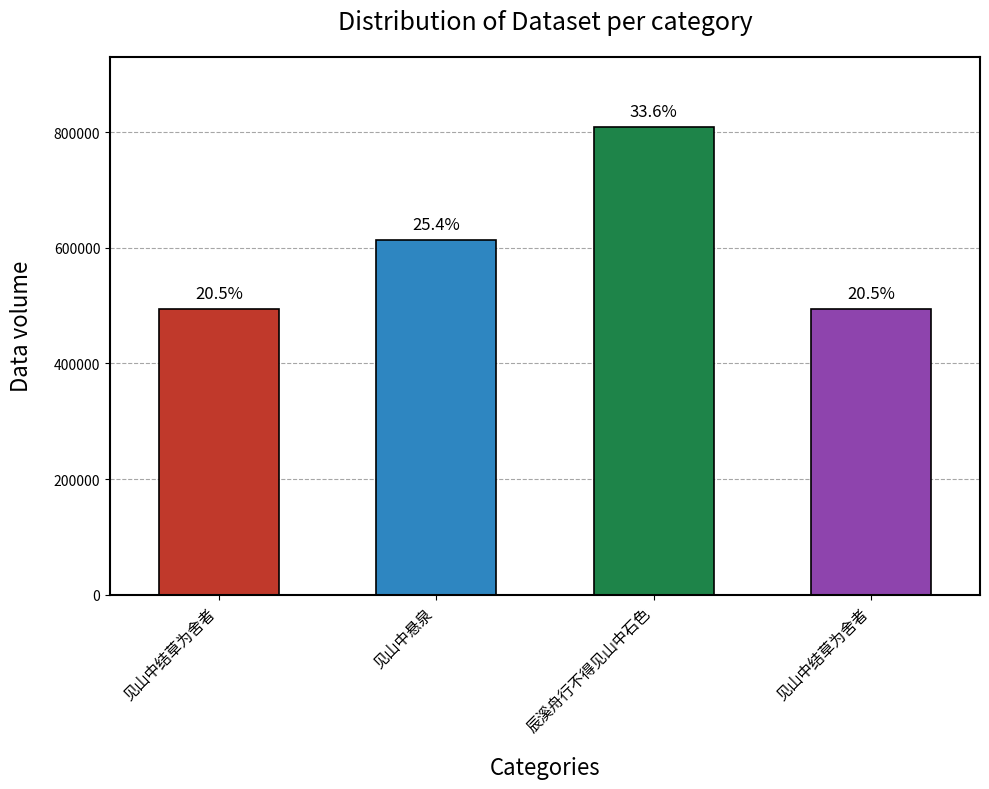

How many bars are there in total?

4